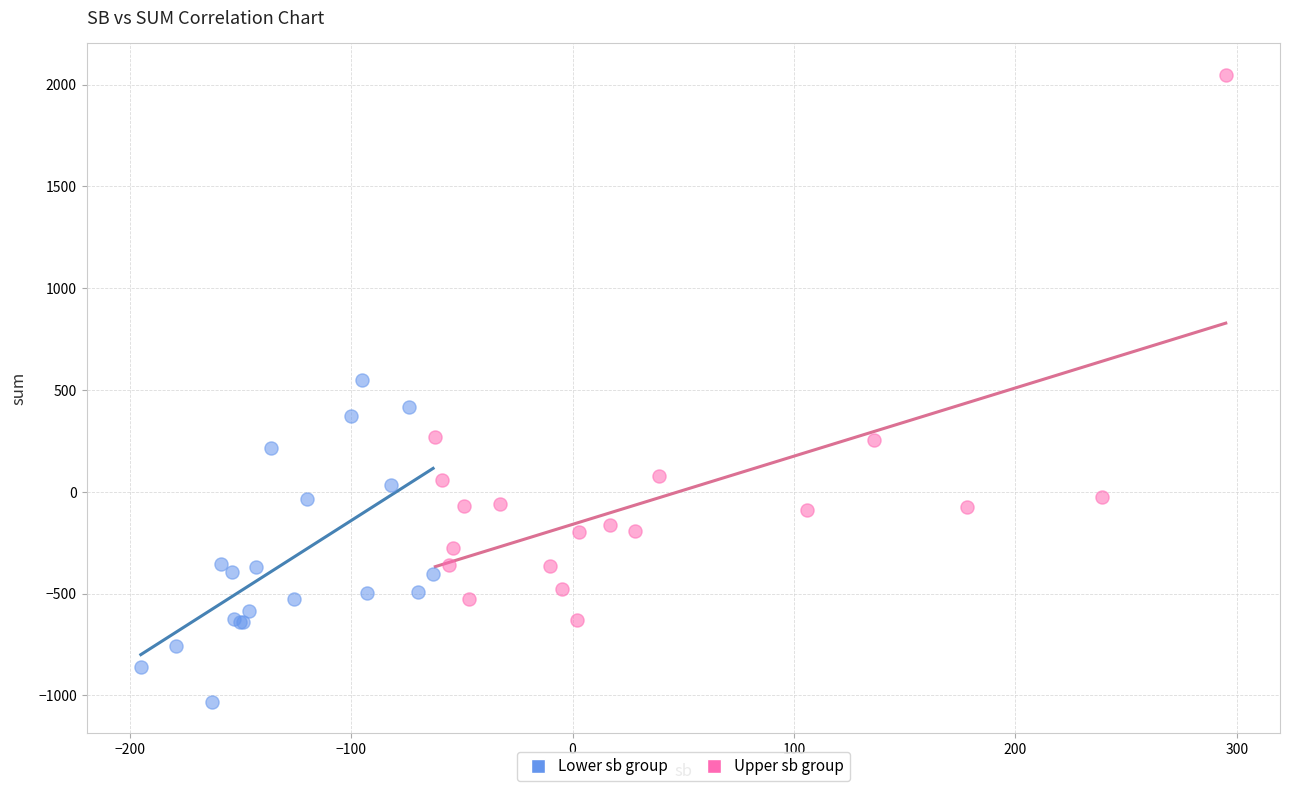

Which series has the widest spread of Y values?

Upper sb group